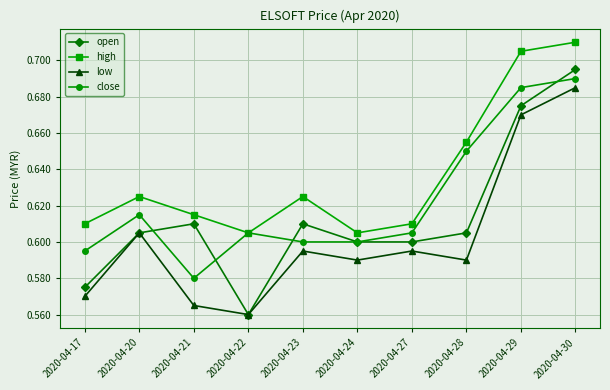

Which series has the largest range (max minus min)?

open